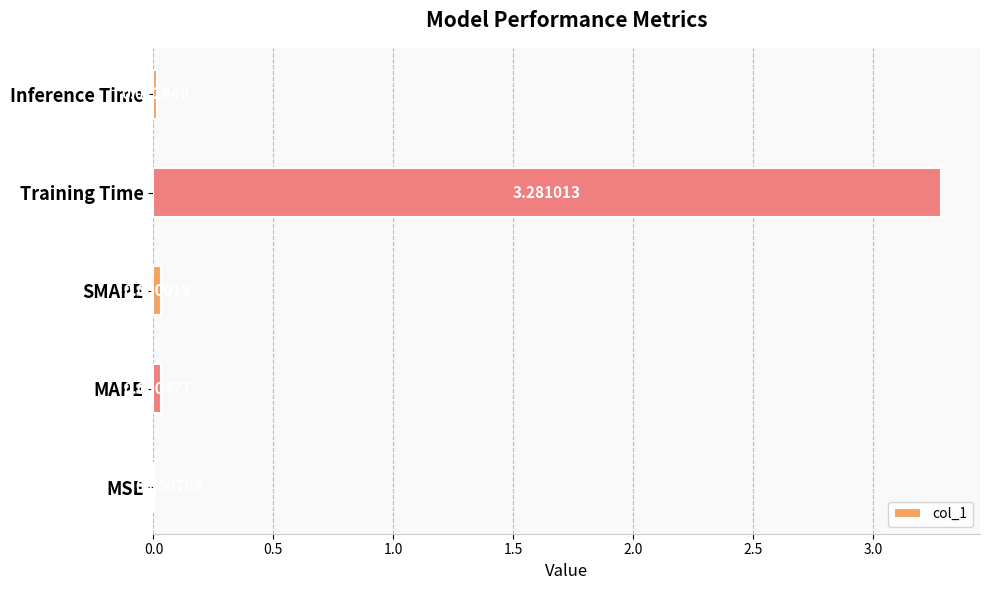

Where is the data nearest to the value 1?

MAPE